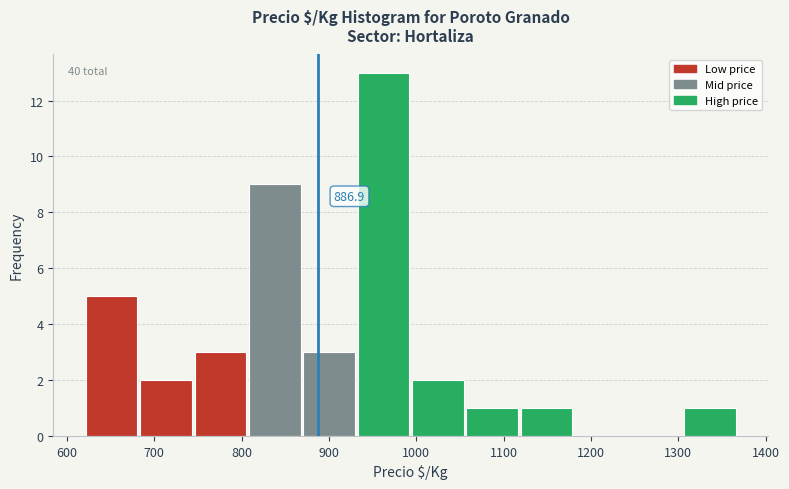

Over which range of the x-axis is the bar tallest?

930 to 990